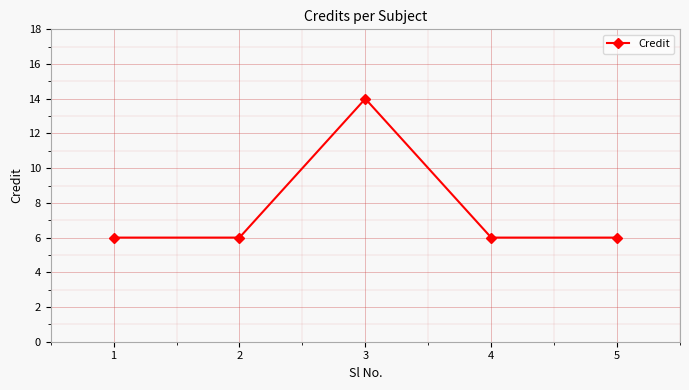

How many data points does each series have?

5